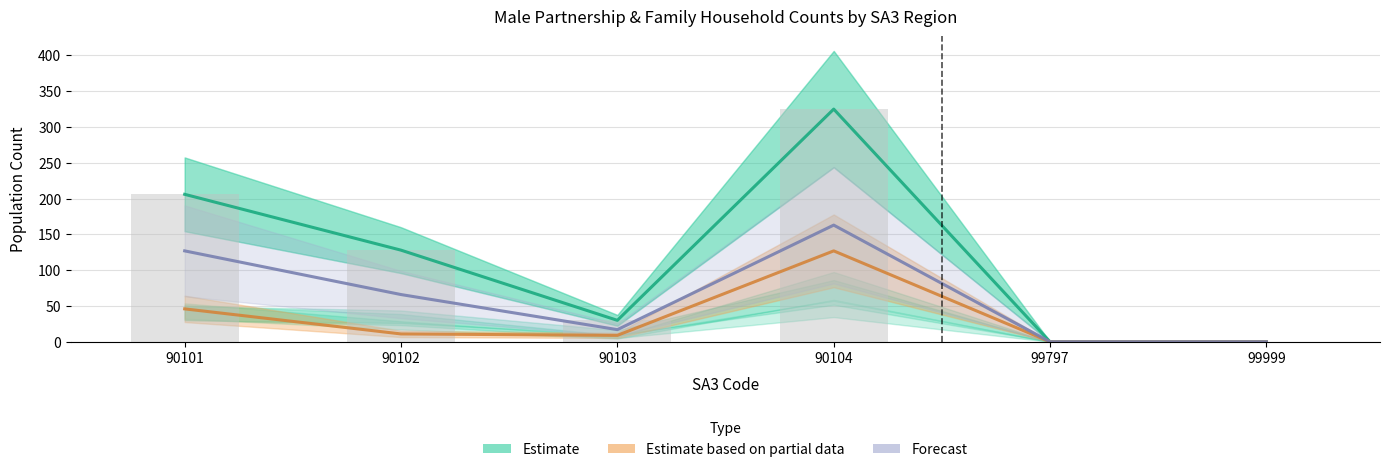

What is the maximum value for Estimate based on partial data?

127